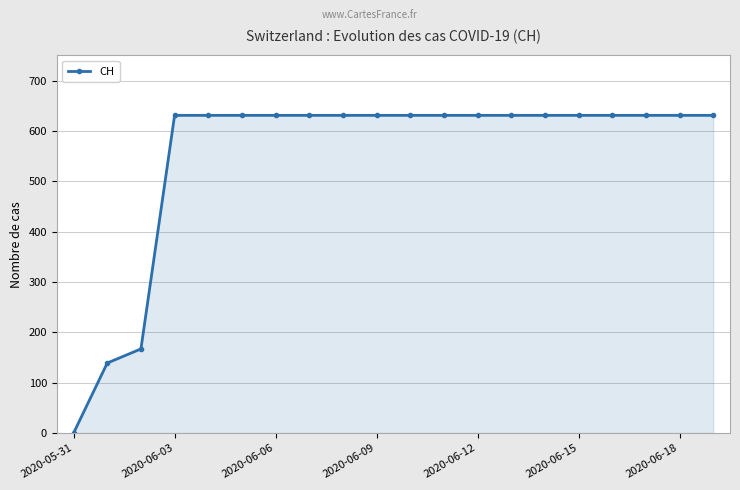

What is the value of the 15th point from the left?

631